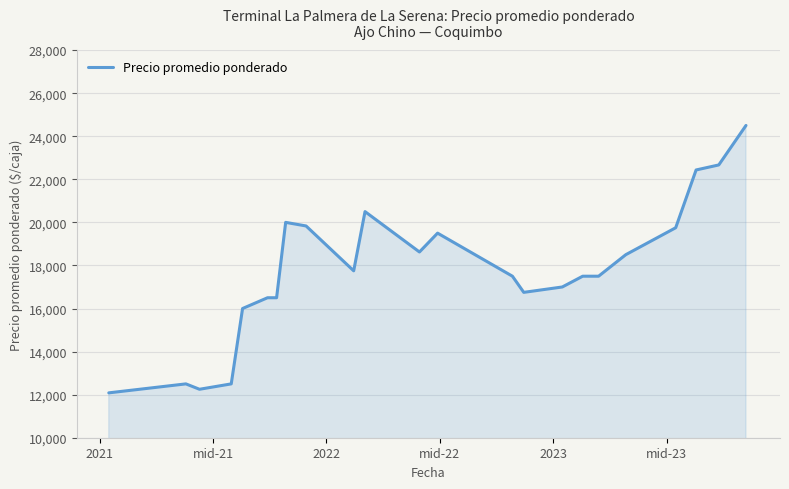

What is the difference between the maximum and minimum values?

12416.7